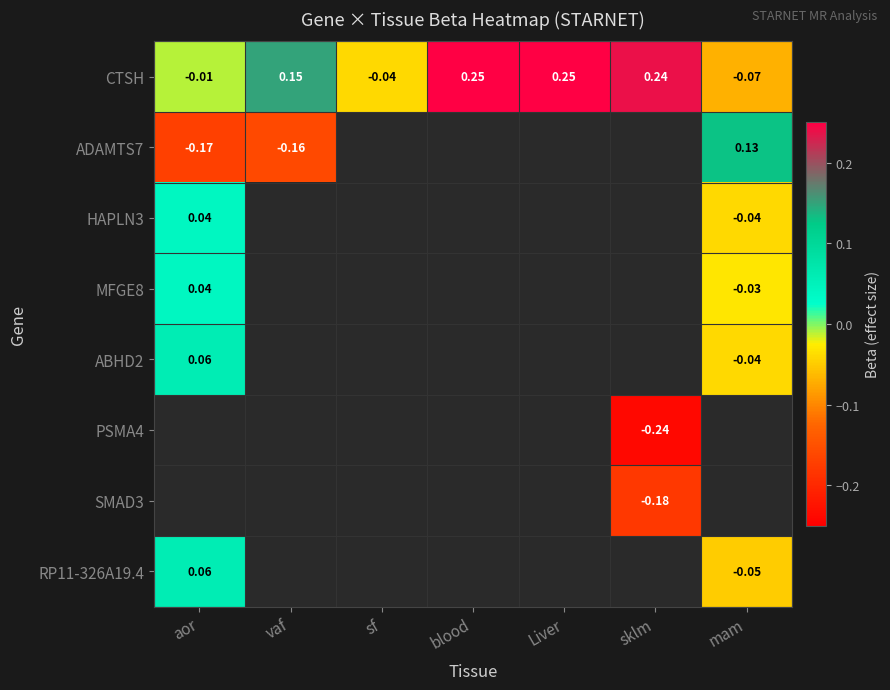

Count the number of categories in the chart.

7